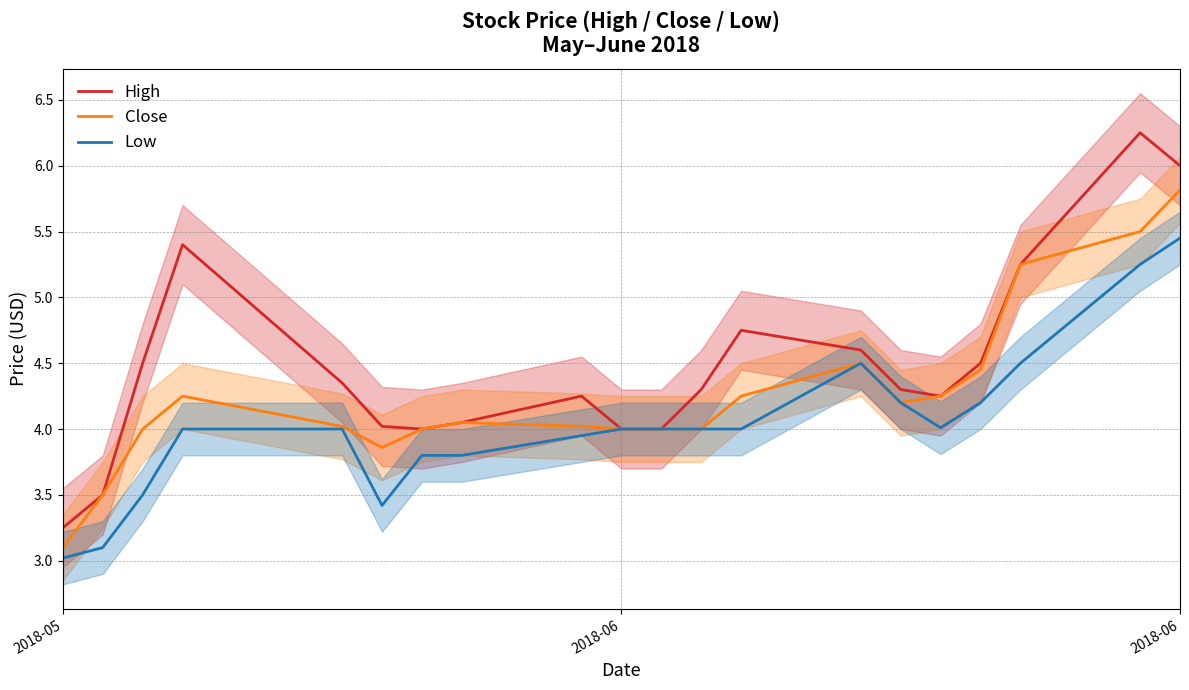

What is the value of the High point at the 12th from the left?

4.3